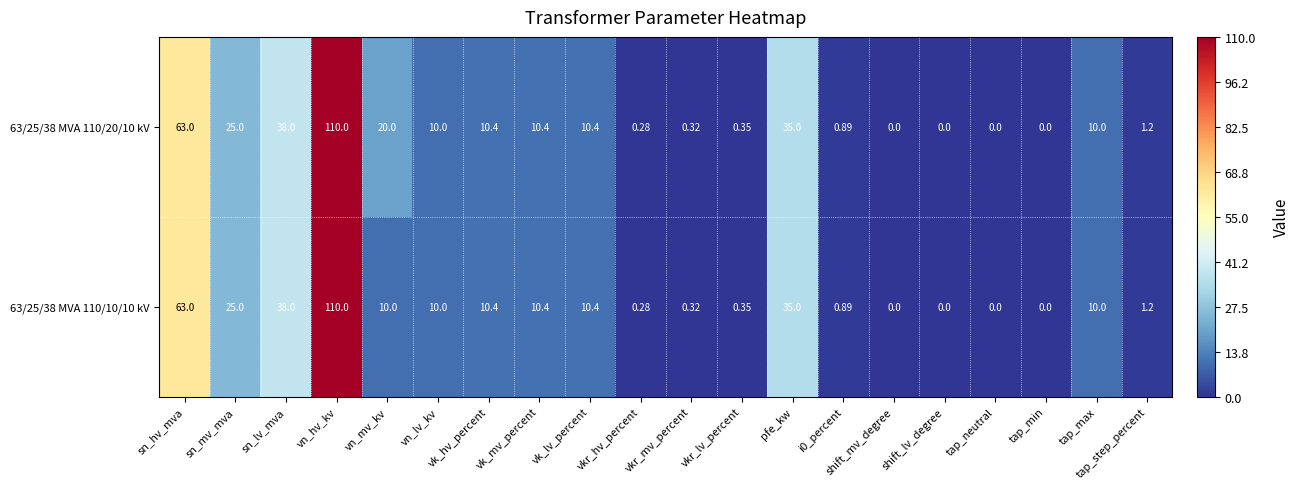

What is the greatest value displayed?

110.0